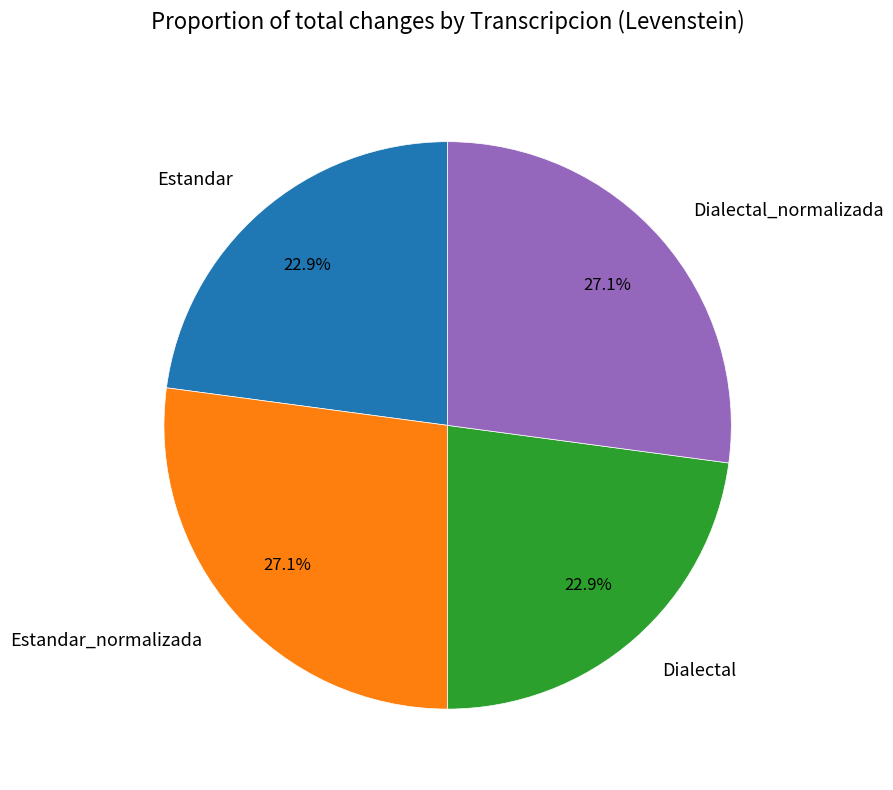

What is the total percentage of Estandar and Dialectal?

45.8%